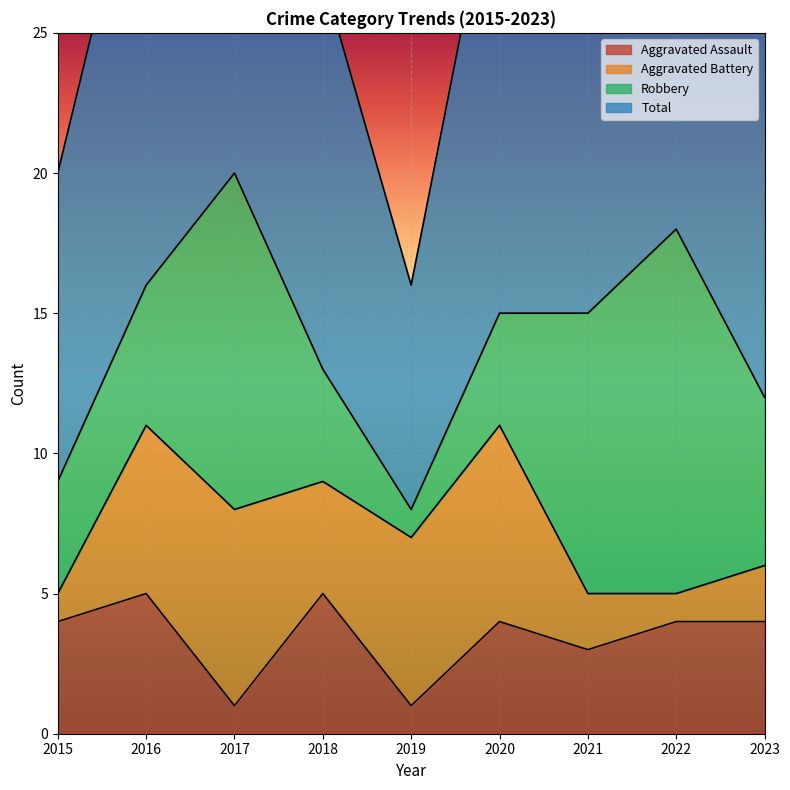

True or false: Total and Aggravated Assault cross at least once.

False